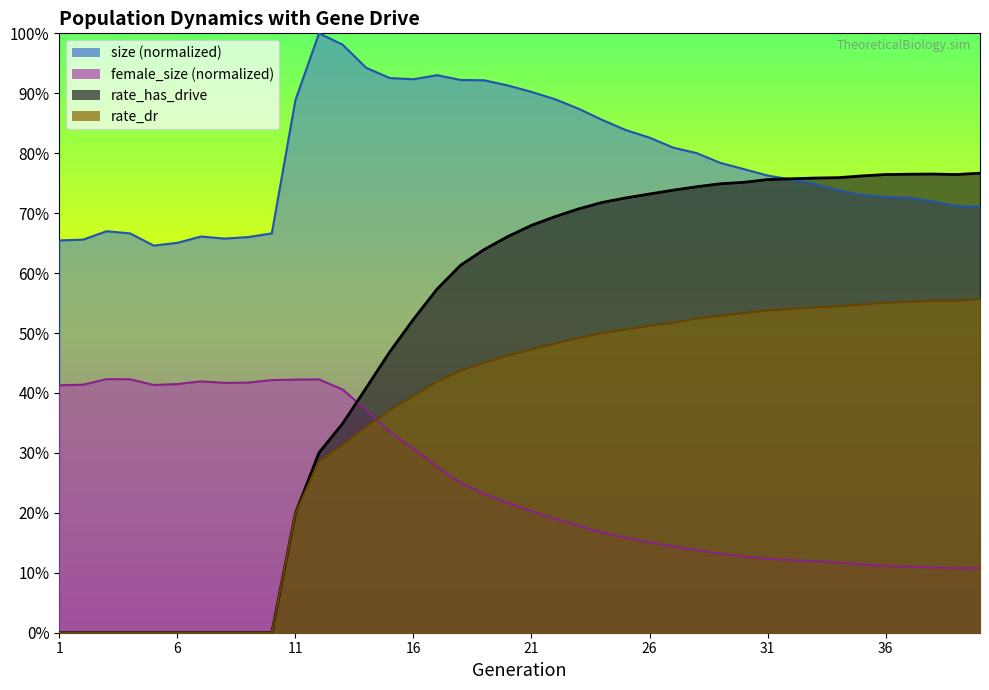

Read the female_size value at 36.

0.1